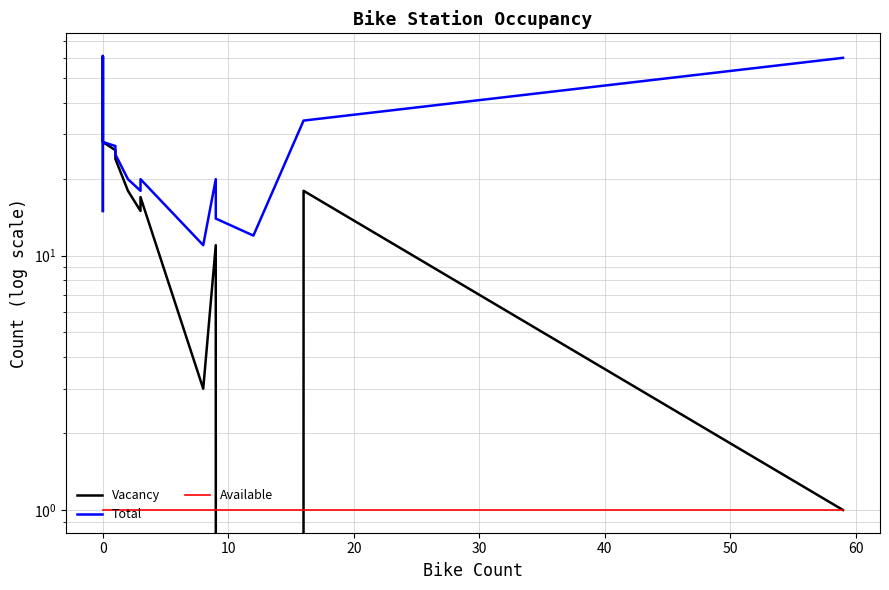

Which series has the largest total across all categories?

Total